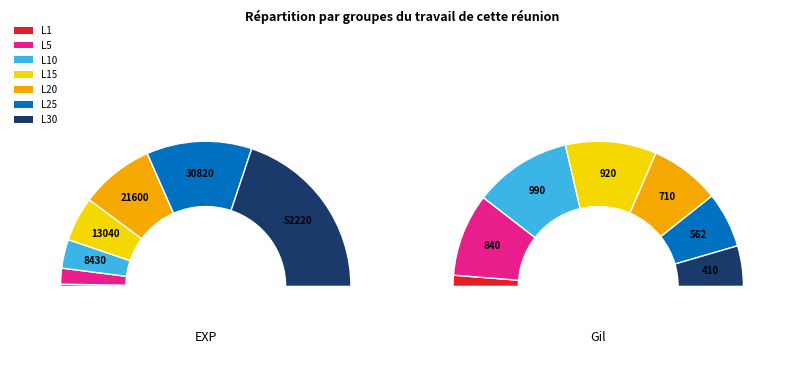

Is there a majority slice in this chart?

No